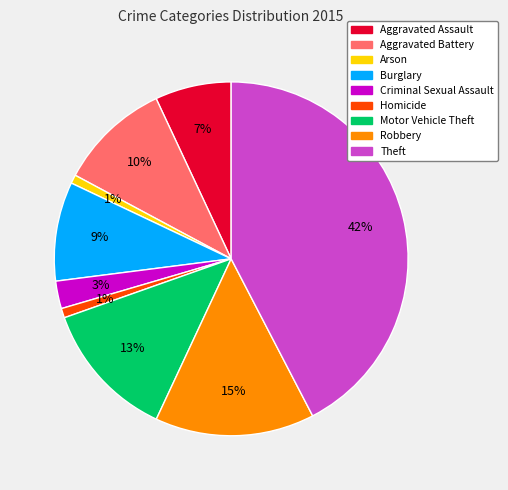

Which slice is the largest?

Theft